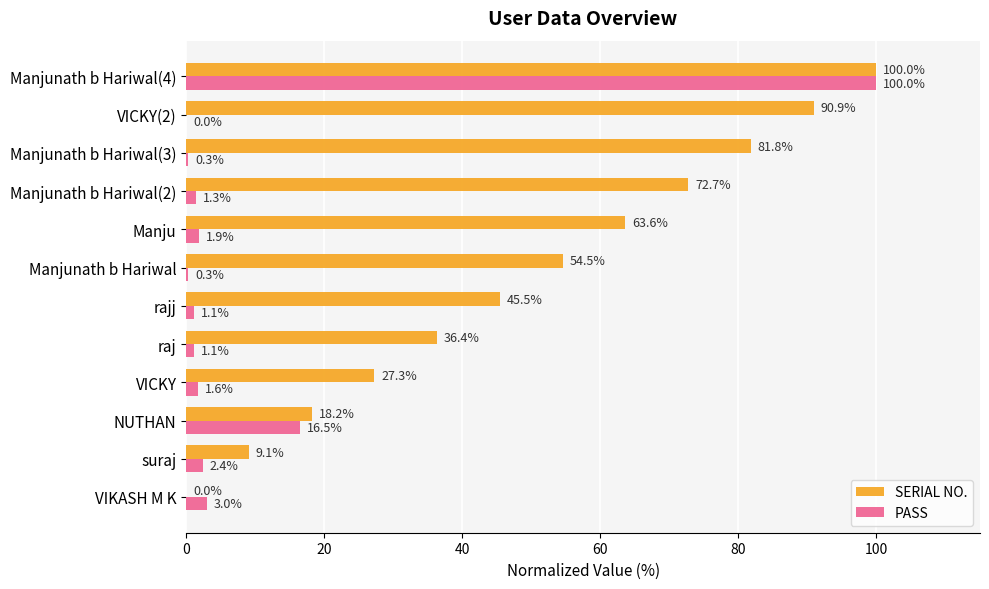

The value of PASS at Manjunath b Hariwal(3) is 0.3. True or false?

True